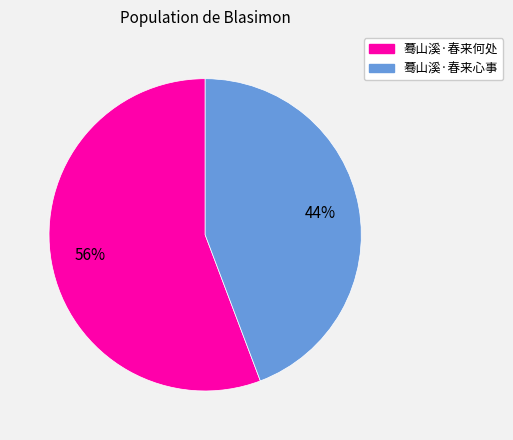

What is the majority slice?

蓦山溪·春来何处